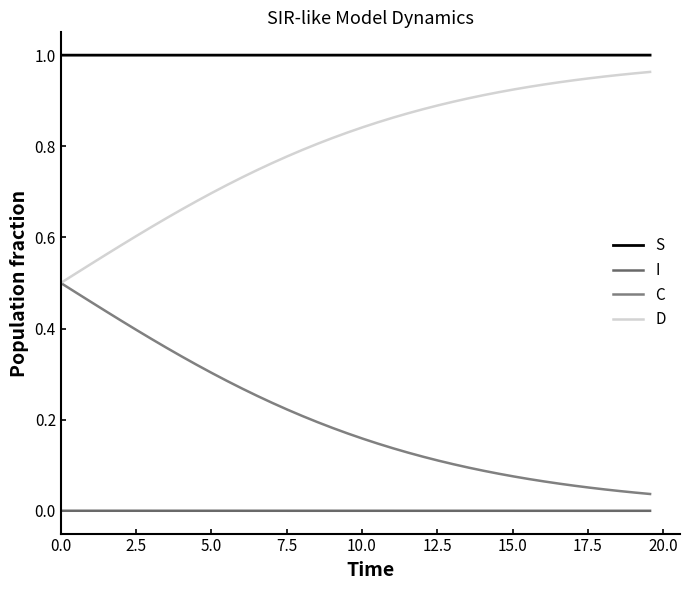

List the series in order of their peak value, lowest first.

I, C, D, S